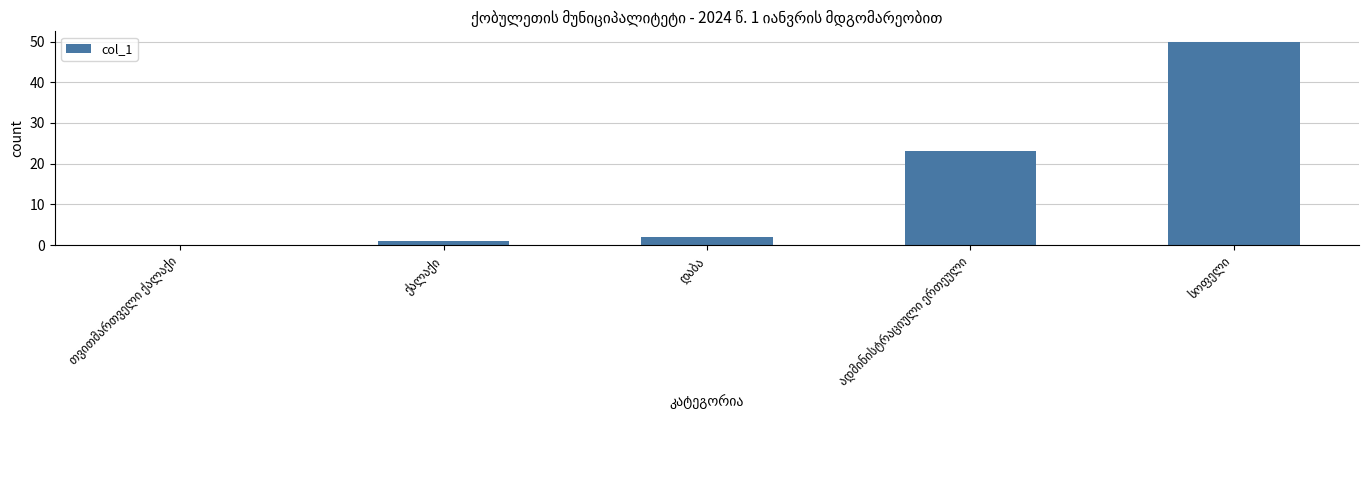

What is the greatest value displayed?

50